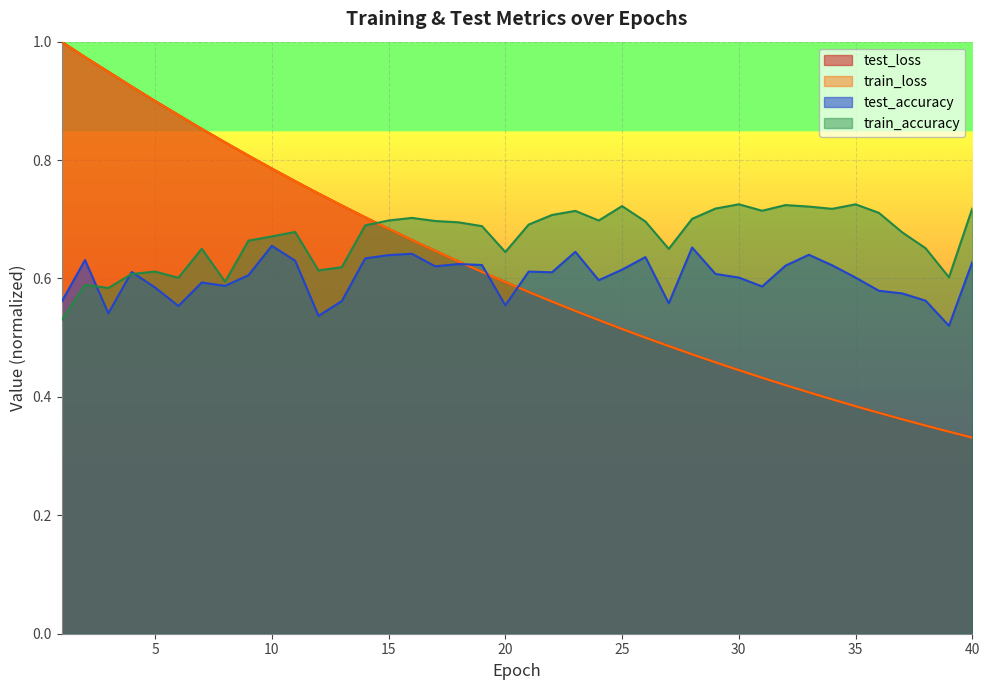

What is the approximate value of test_loss at 32?

0.4